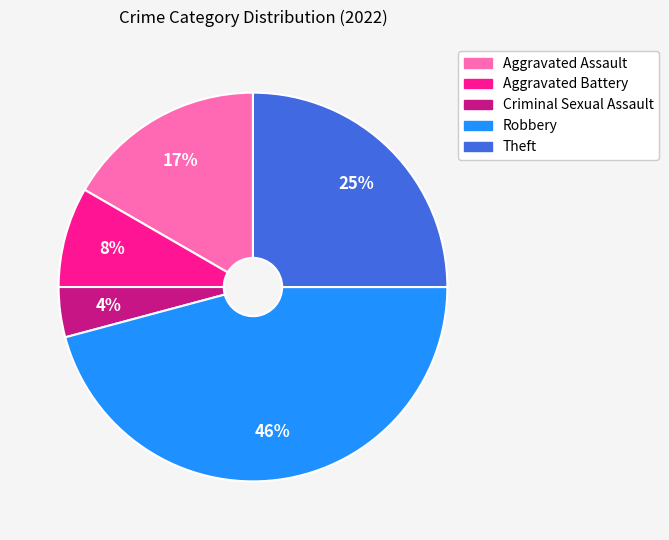

How many segments does this pie chart have?

5